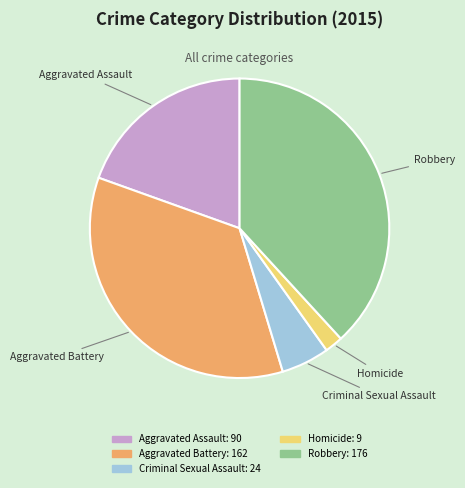

Does Criminal Sexual Assault represent more than half of the total?

No